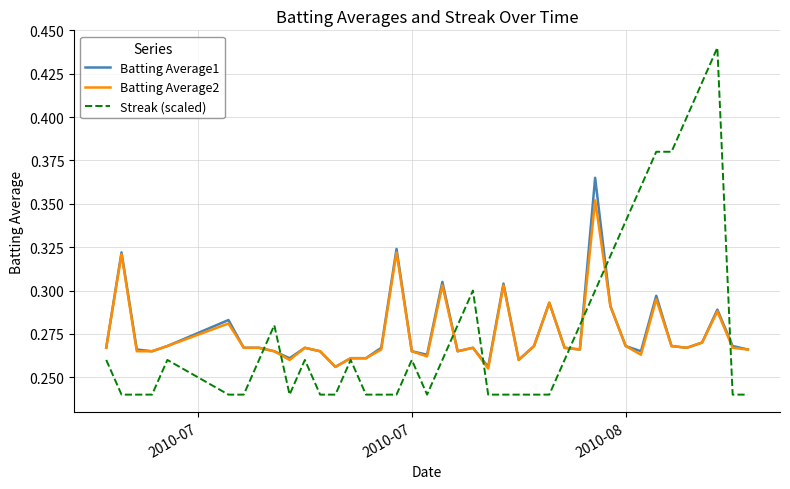

List the series in order of their peak value, highest first.

Streak (scaled), Batting Average1, Batting Average2